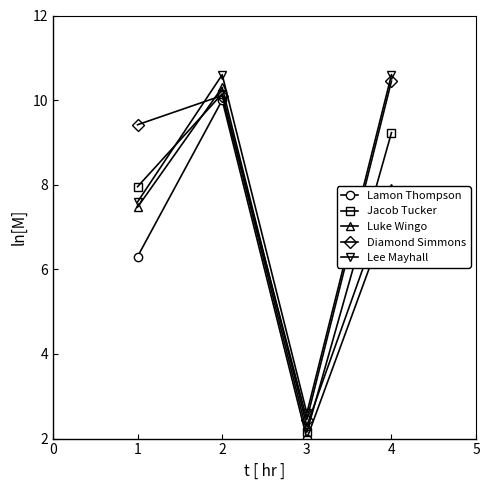

What is the difference between the highest and lowest values at 2?

0.6